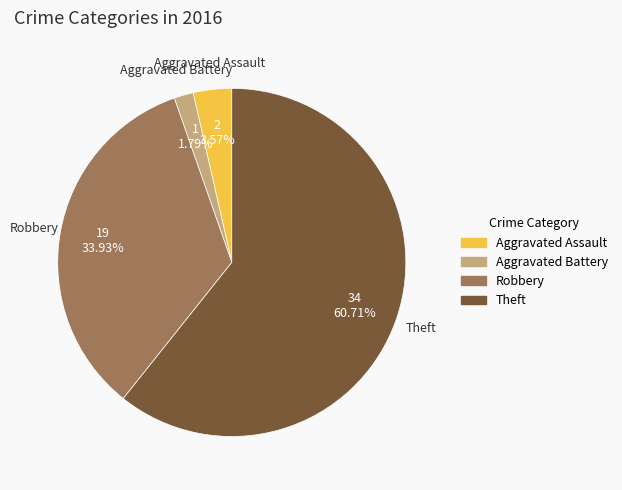

Count the number of slices in the pie.

4